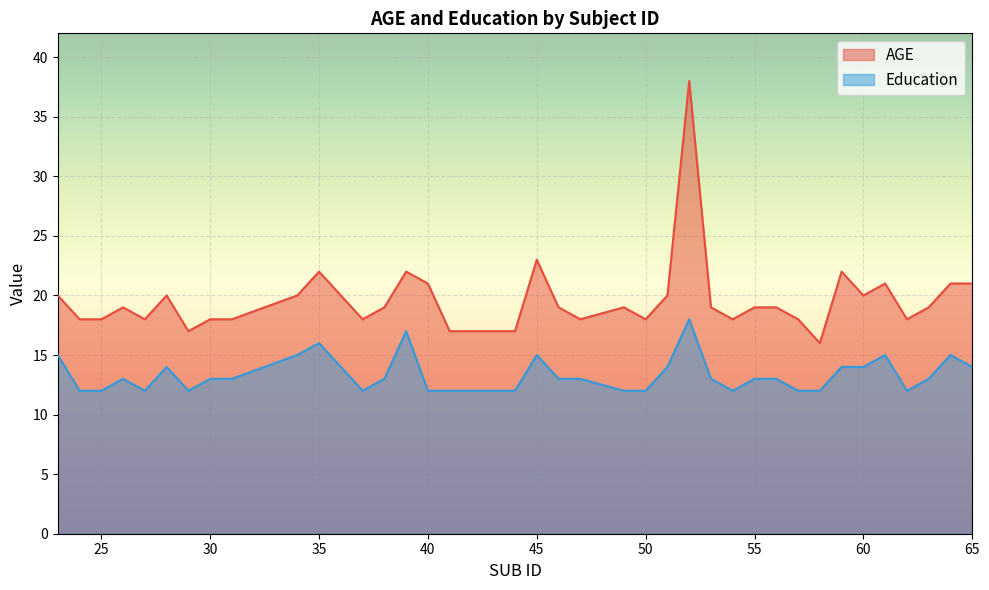

What is the difference between the AGE values at 37 and 38?

1